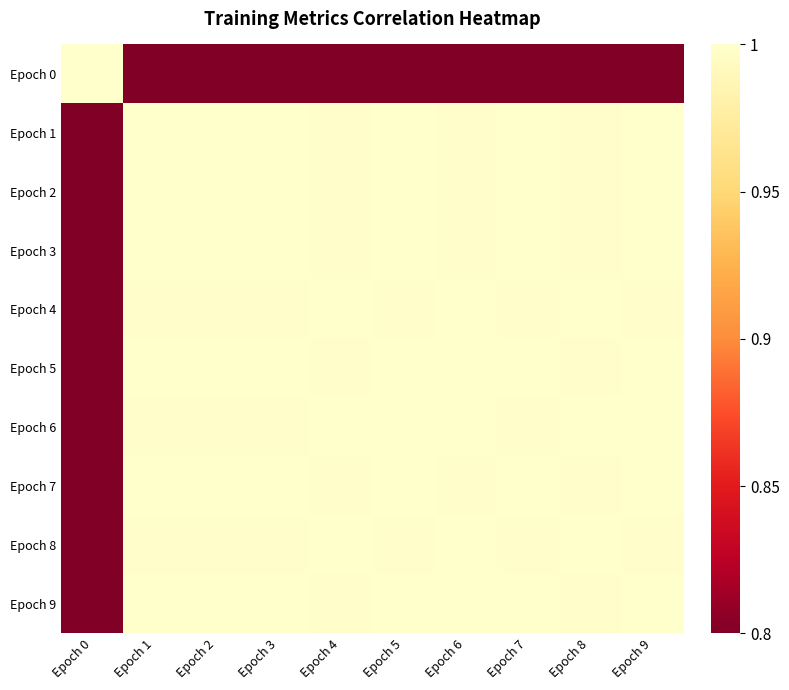

What is the total value across all series at Epoch 4?

9.7